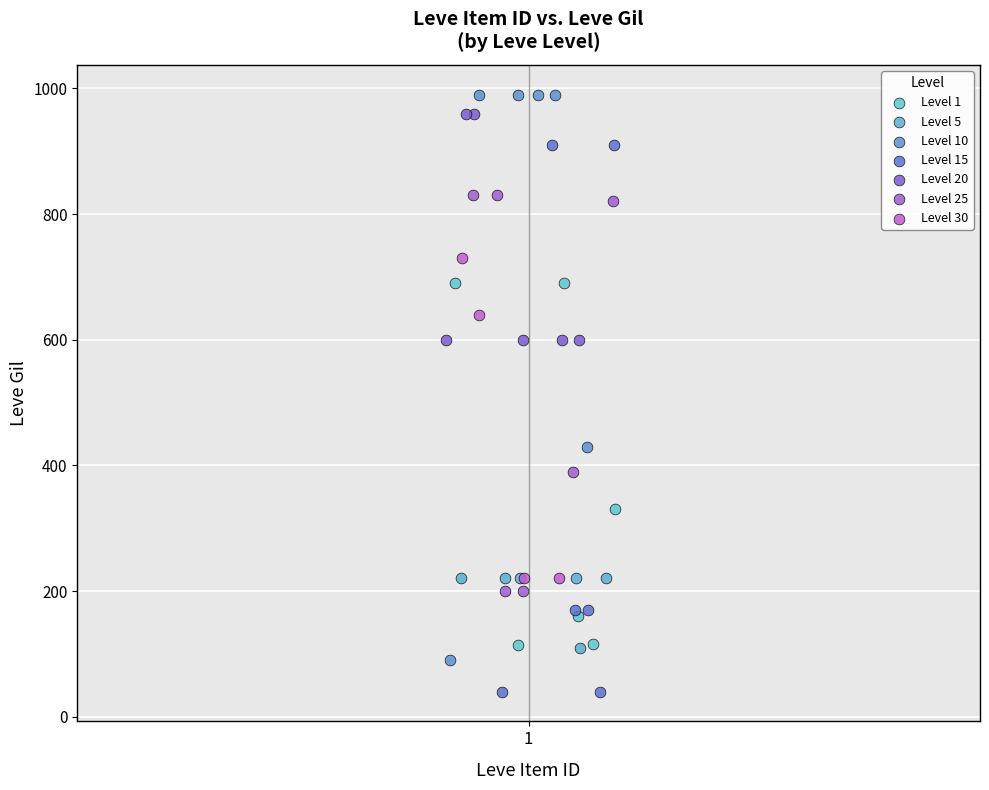

Which series contains the lowest Y value?

Level 15